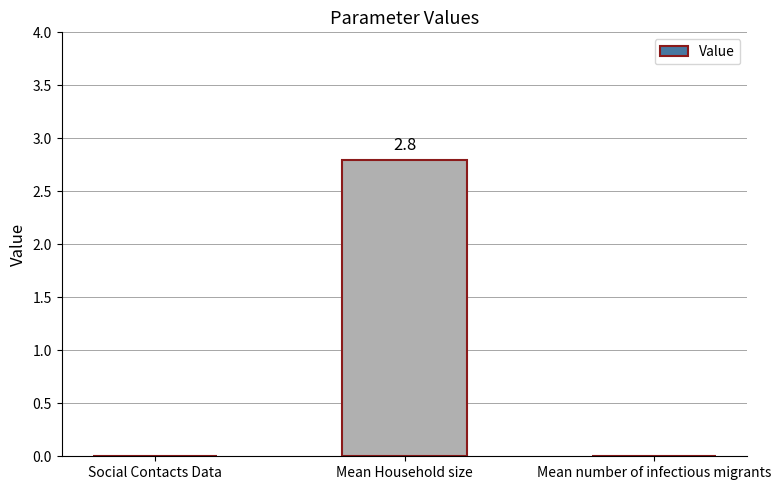

What is the change in value from Social Contacts Data to Mean Household size?

+2.8